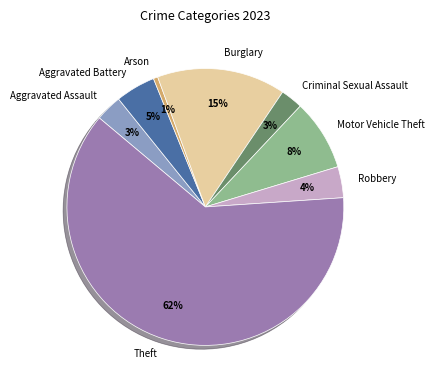

Does Theft represent more than half of the total?

Yes